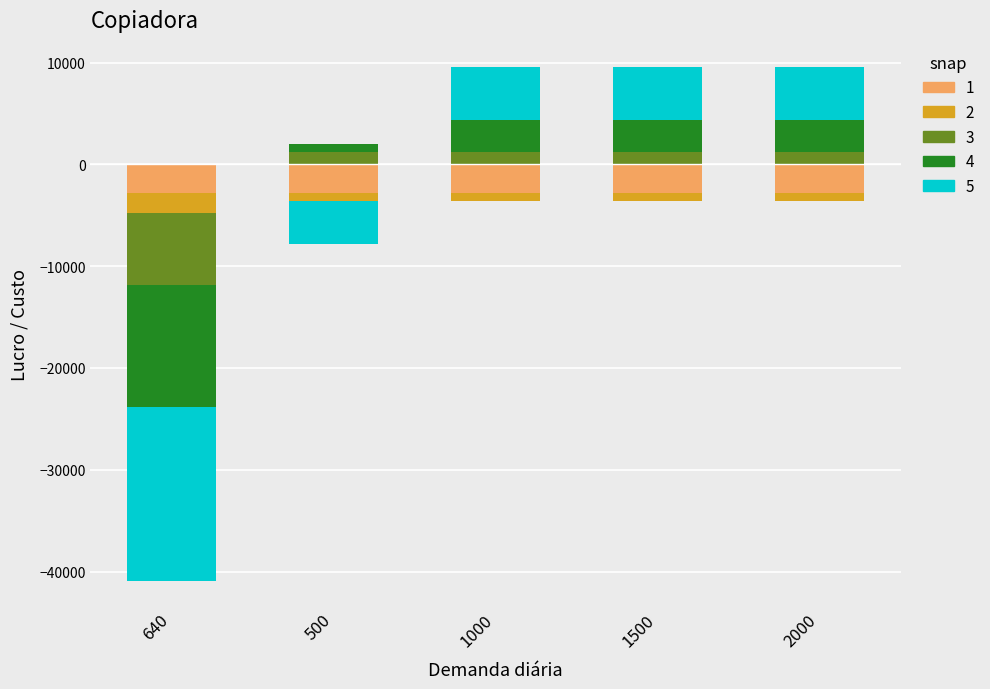

Rank the series at 1000 from highest to lowest value.

5, 4, 3, 2, 1